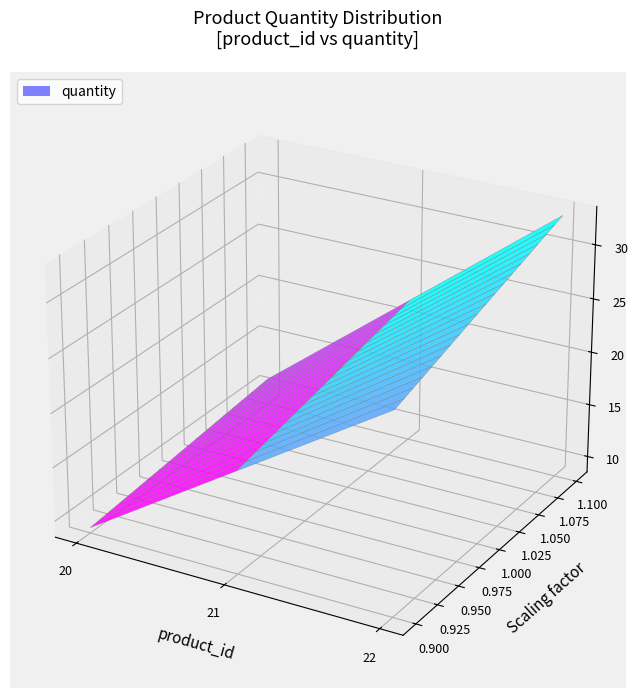

Reading left to right, what are all the values shown in this chart?

20=10	21=20	22=30